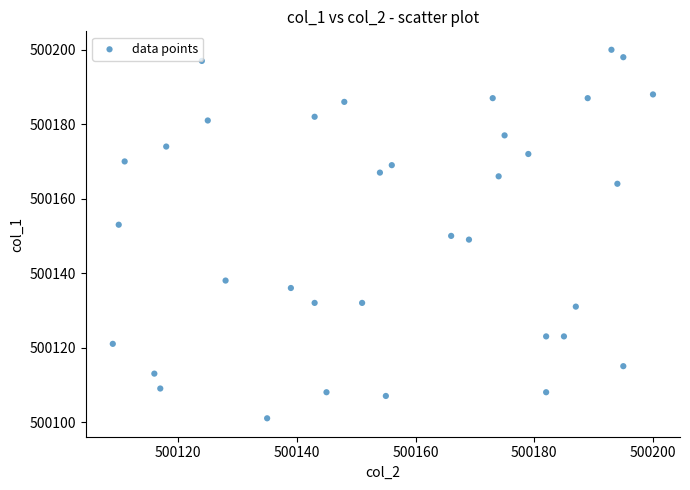

What is the range of X values (max minus min)?

91